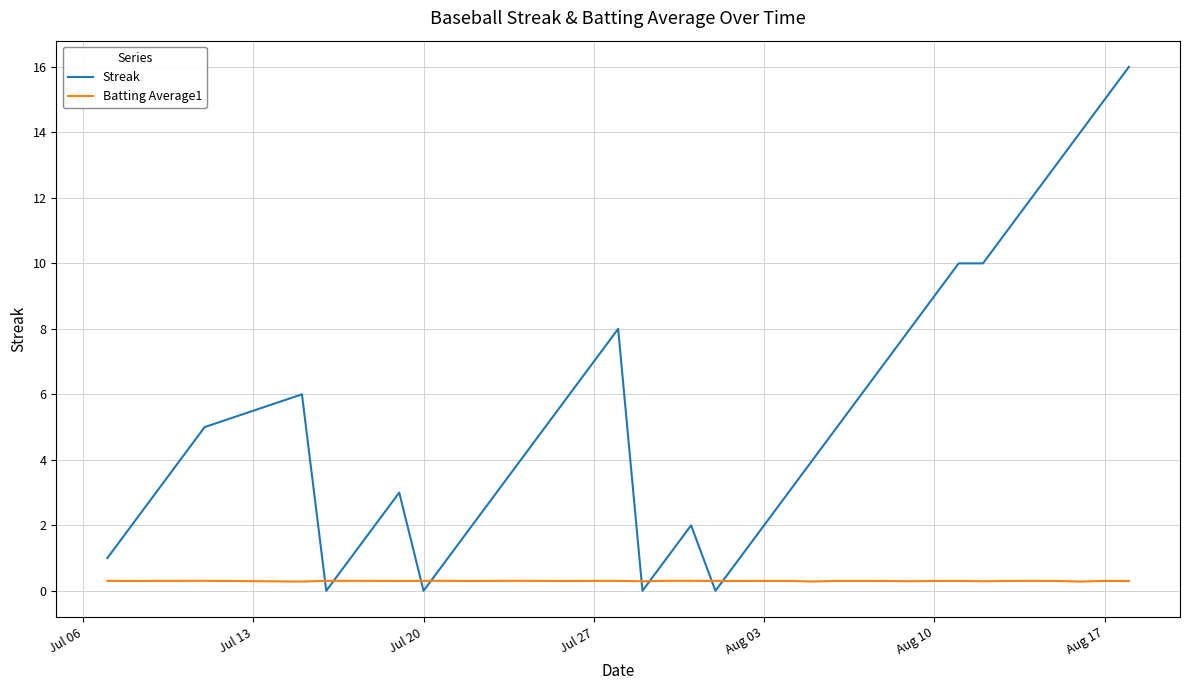

Which series has the widest spread of values?

Streak